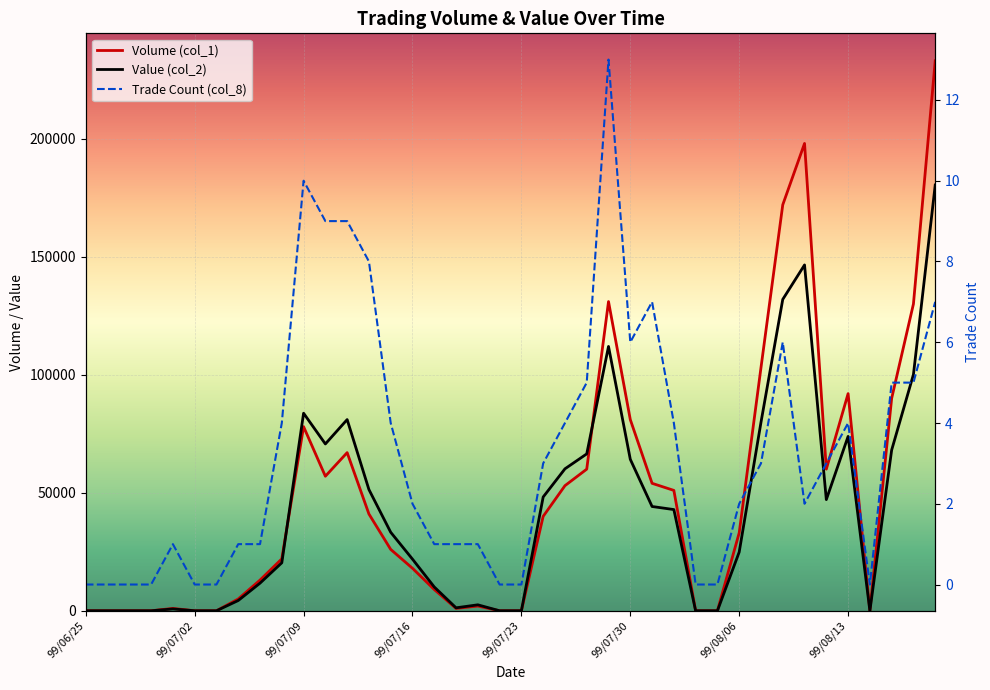

At which category is the sum across all series the highest?

39